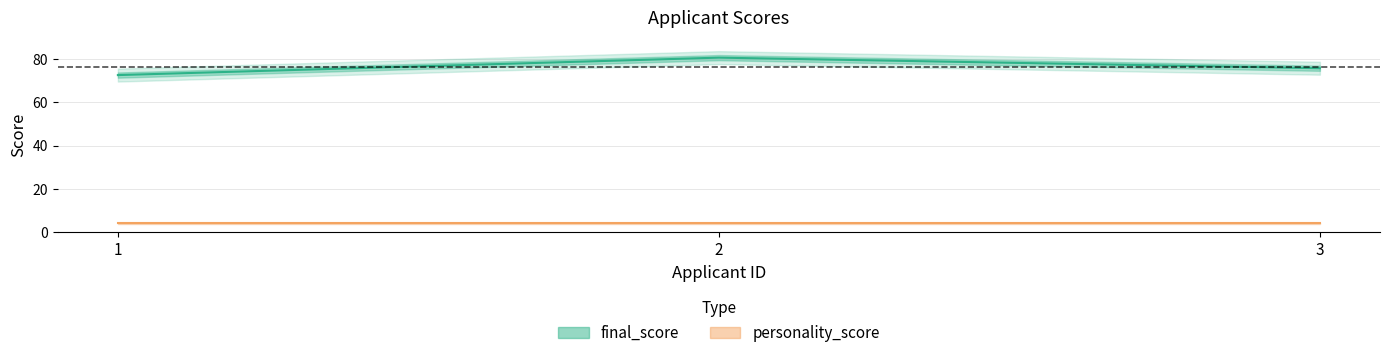

Is the value of personality_score at 1 greater than the value of final_score at 2?

No